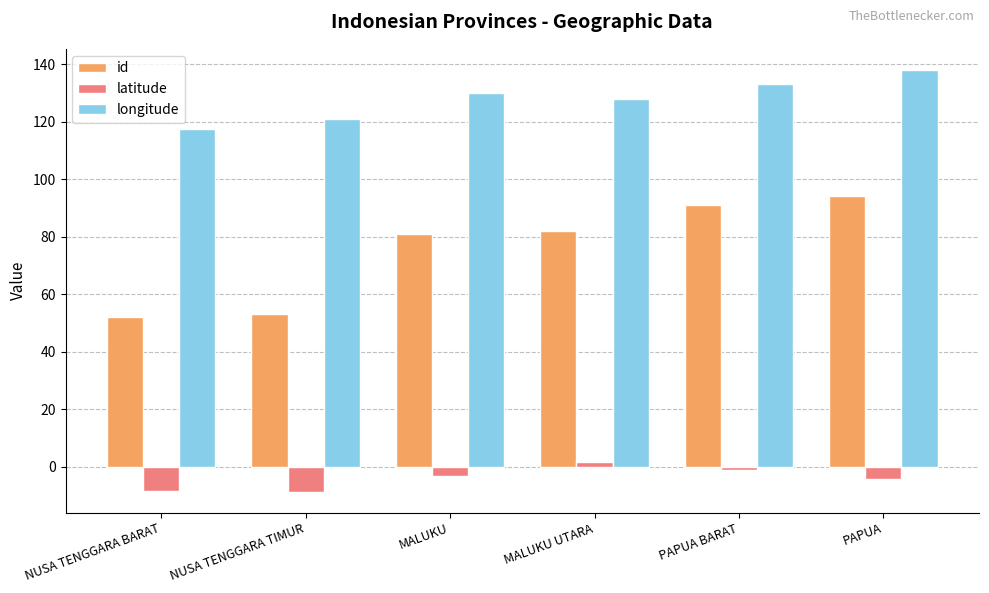

Which label corresponds to the largest value in the chart?

PAPUA